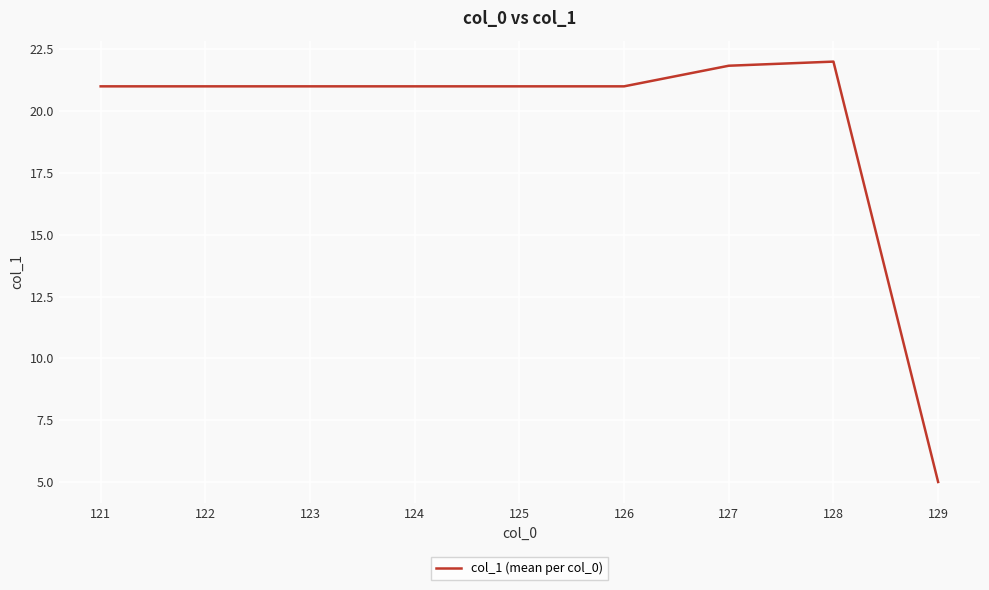

Is it true that the value at 121 is 21.0?

True